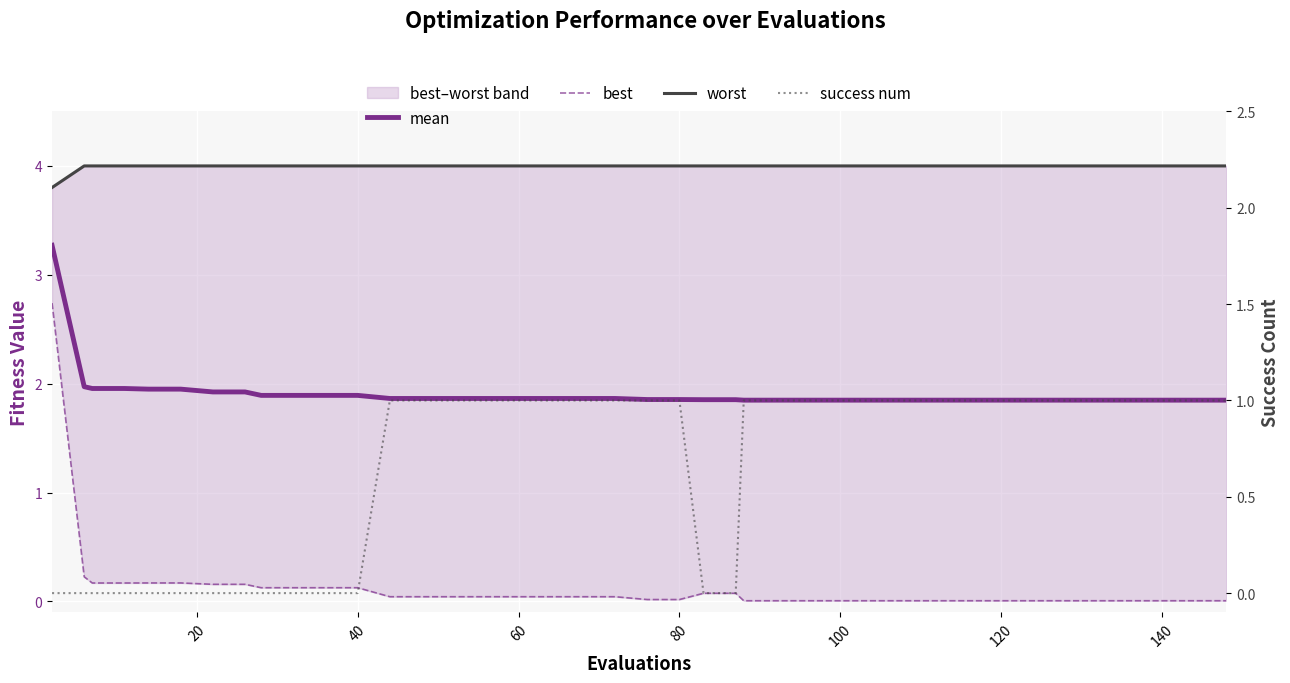

Reading left to right, what are all the values shown in this chart?

mean: 3.3	2.0	2.0	2.0	2.0	2.0	1.9	1.9	1.9	1.9	1.9	1.9	1.9	1.9	1.9	1.9	1.9	1.9	1.9	1.9	1.9	1.9	1.9	1.9	1.8	1.8	1.8	1.8	1.8	1.8	1.8	1.8	1.8	1.8	1.8	1.8	1.8	1.8	1.8	1.8
best: 2.7	0.2	0.2	0.2	0.2	0.2	0.2	0.2	0.1	0.1	0.1	0.1	0.0	0.0	0.0	0.0	0.0	0.0	0.0	0.0	0.0	0.0	0.1	0.1	0.0	0.0	0.0	0.0	0.0	0.0	0.0	0.0	0.0	0.0	0.0	0.0	0.0	0.0	0.0	0.0
worst: 3.8	4.0	4.0	4.0	4.0	4.0	4.0	4.0	4.0	4.0	4.0	4.0	4.0	4.0	4.0	4.0	4.0	4.0	4.0	4.0	4.0	4.0	4.0	4.0	4.0	4.0	4.0	4.0	4.0	4.0	4.0	4.0	4.0	4.0	4.0	4.0	4.0	4.0	4.0	4.0
success num: 0.0	0.0	0.0	0.0	0.0	0.0	0.0	0.0	0.0	0.0	0.0	0.0	1.0	1.0	1.0	1.0	1.0	1.0	1.0	1.0	1.0	1.0	0.0	0.0	1.0	1.0	1.0	1.0	1.0	1.0	1.0	1.0	1.0	1.0	1.0	1.0	1.0	1.0	1.0	1.0